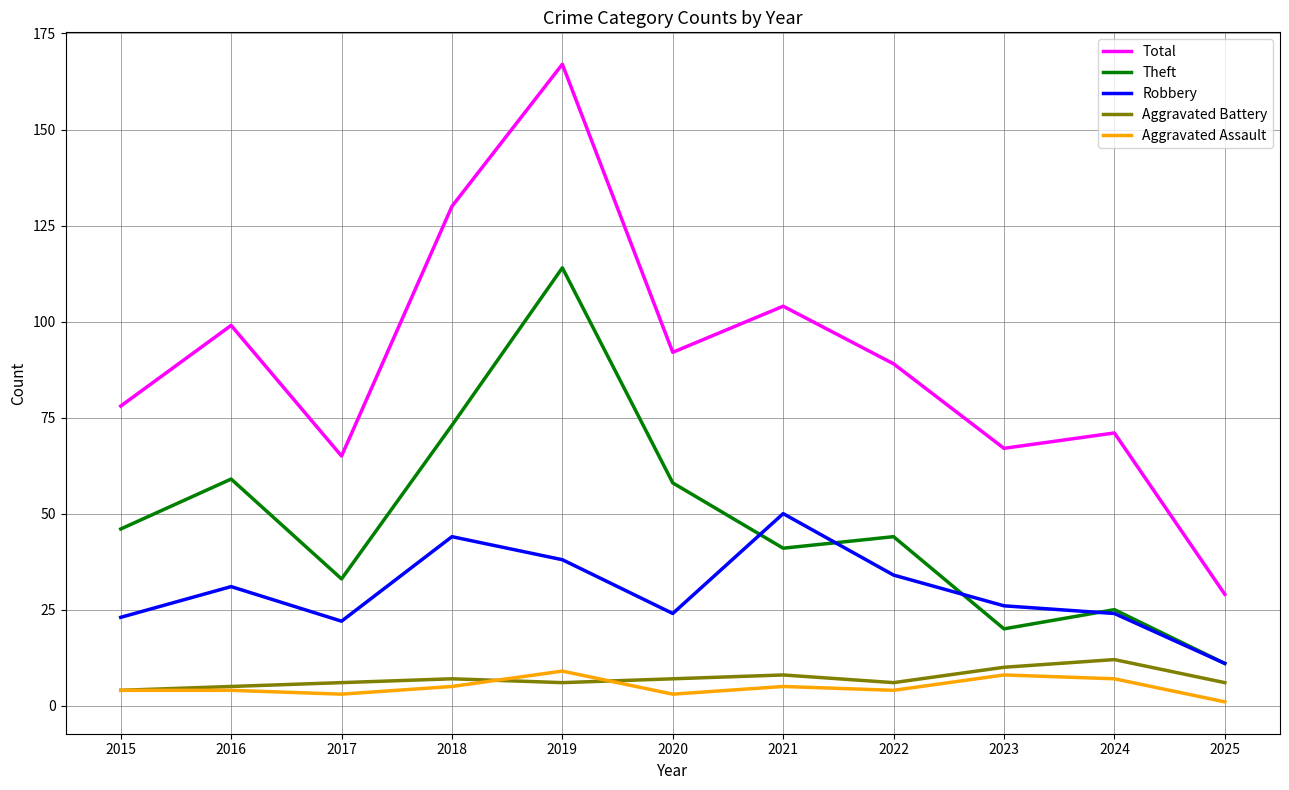

The Robbery series shows 34 at 2024. True or false?

False